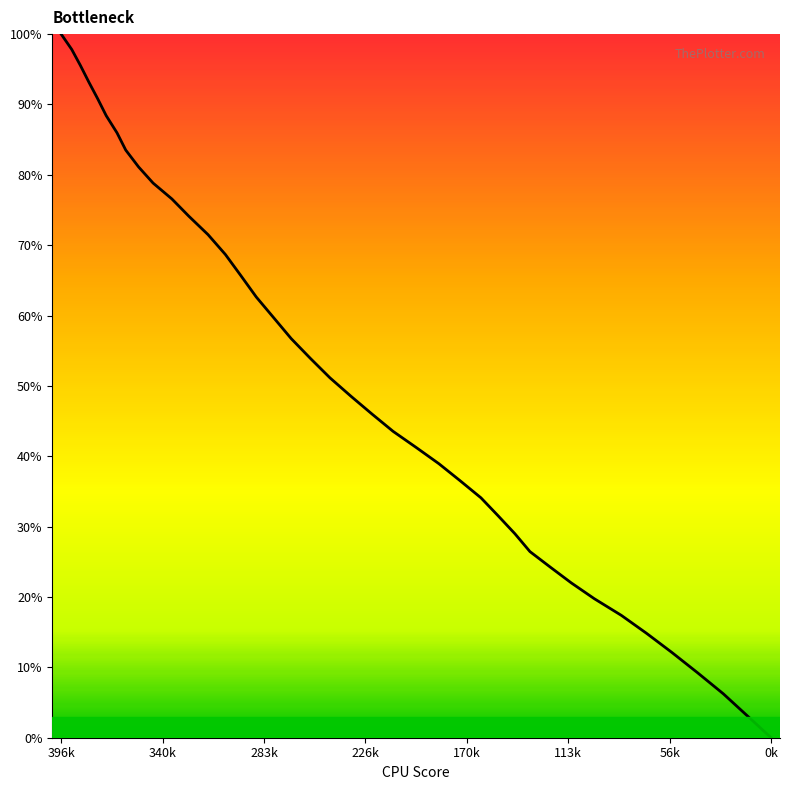

What is the greatest value displayed?

100.0